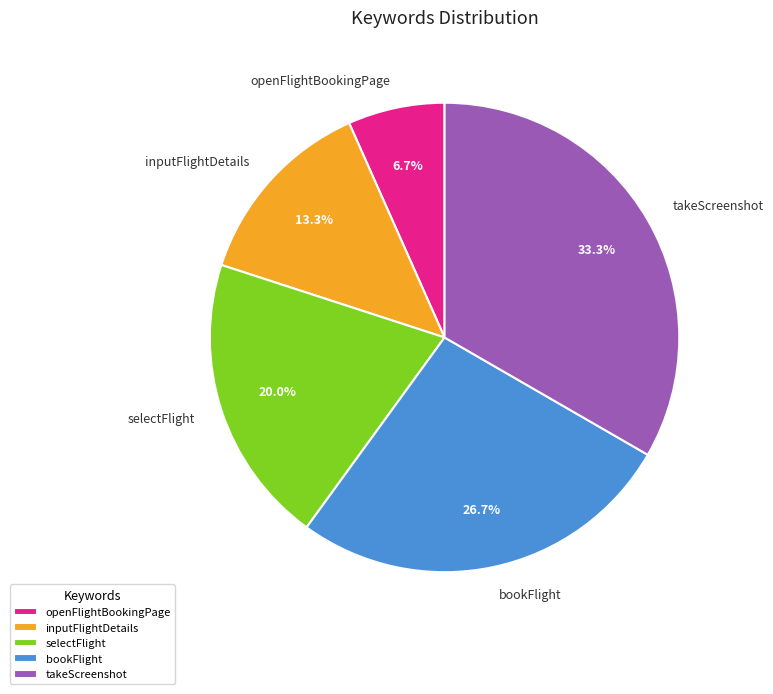

How many segments does this pie chart have?

5